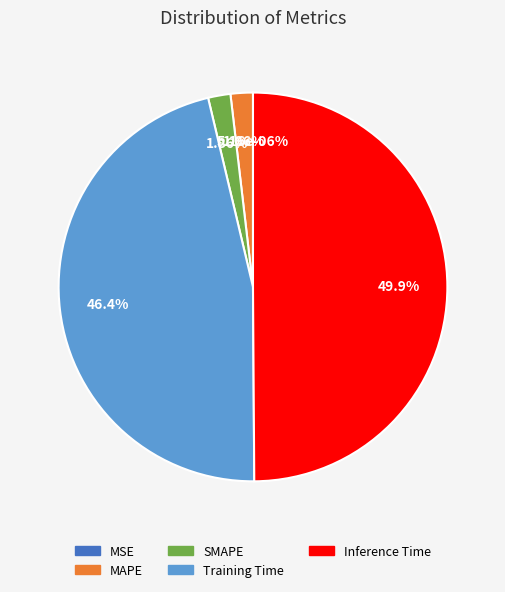

To the nearest percent, what is the difference between the largest and smallest slice percentages?

50%